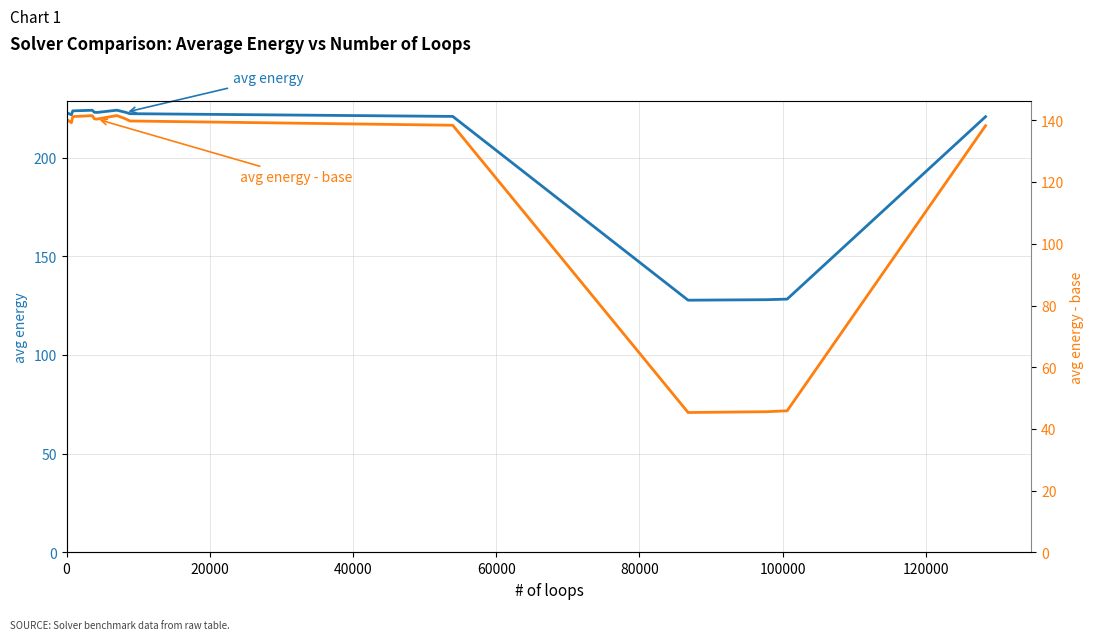

What is the smallest value displayed?

45.3